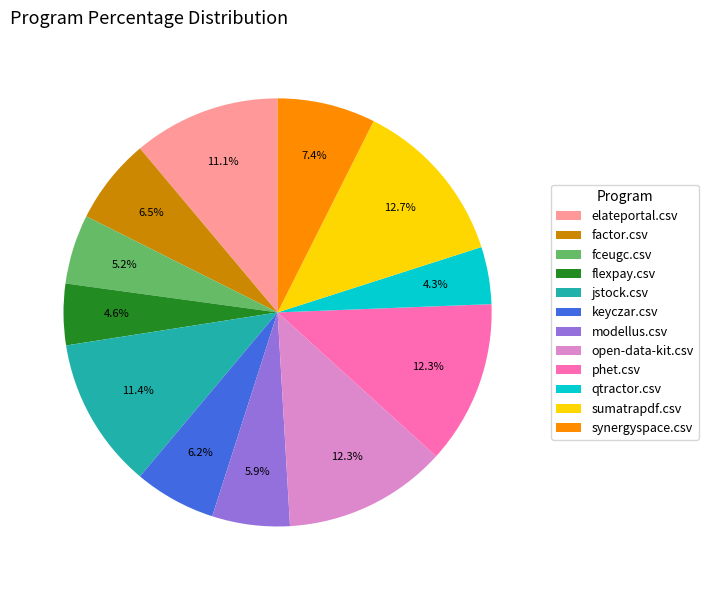

How many segments does this pie chart have?

12